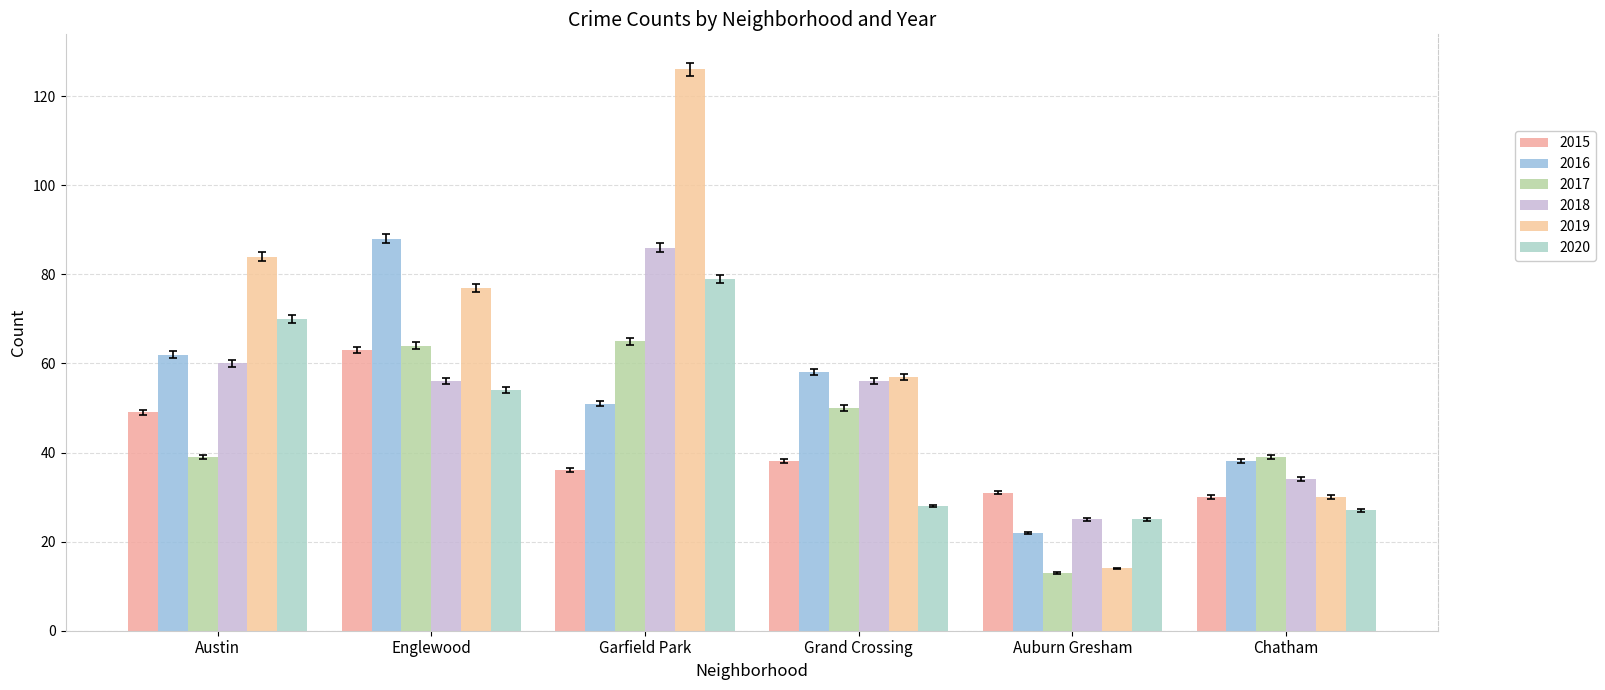

What is the total value across all series at Chatham?

198